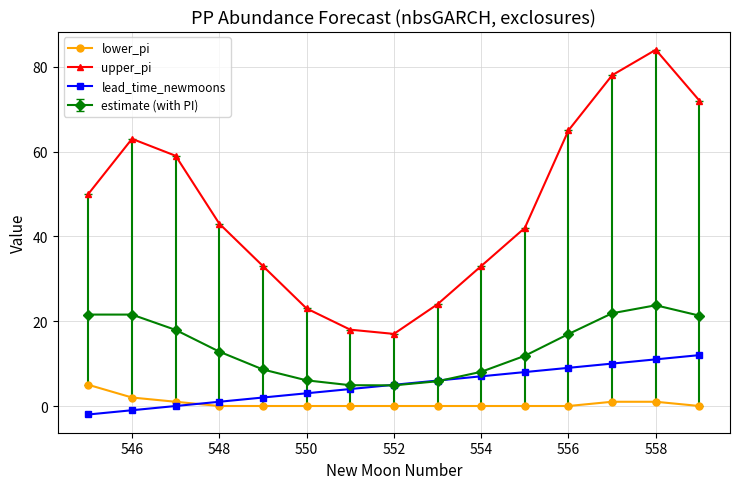

What is the greatest value displayed?

84.0